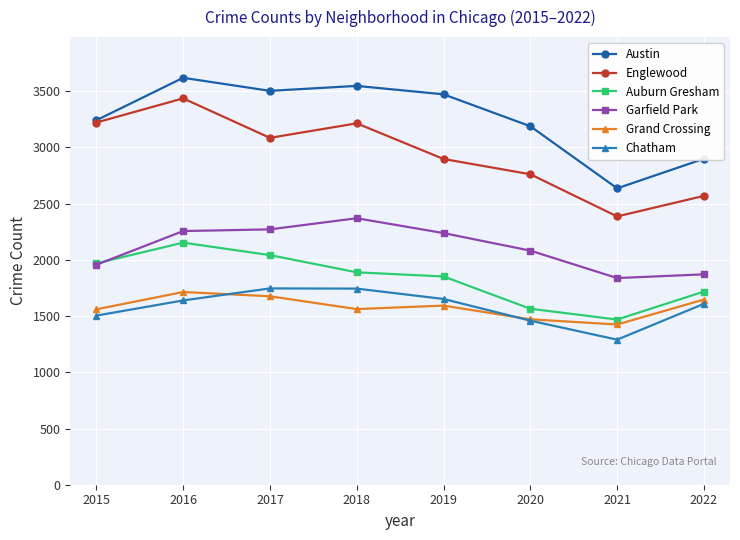

What is the sum of the Englewood values at 2015 and 2020?

5982